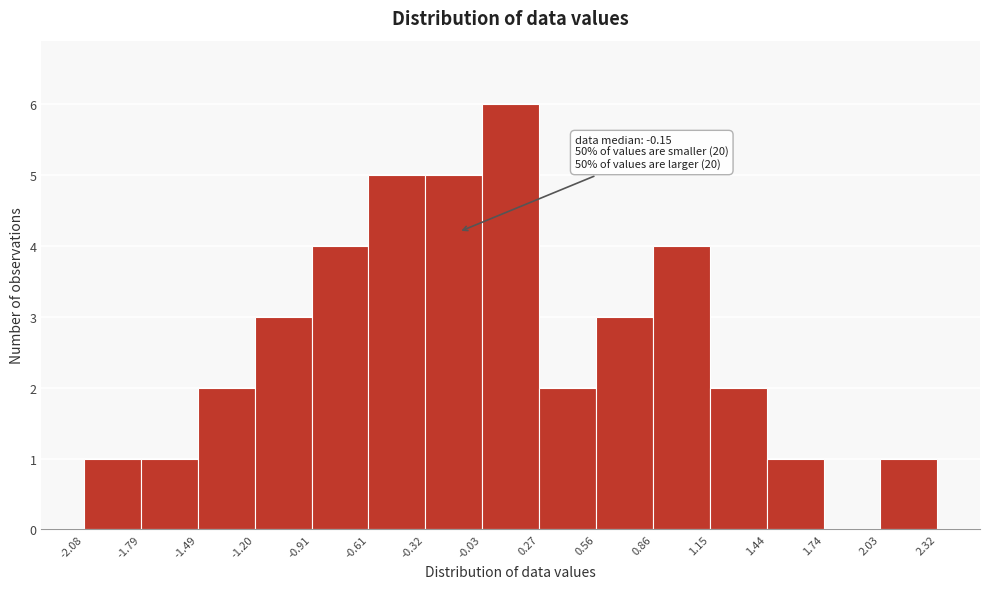

Over which range of the x-axis is the bar tallest?

-0.03 to 0.27